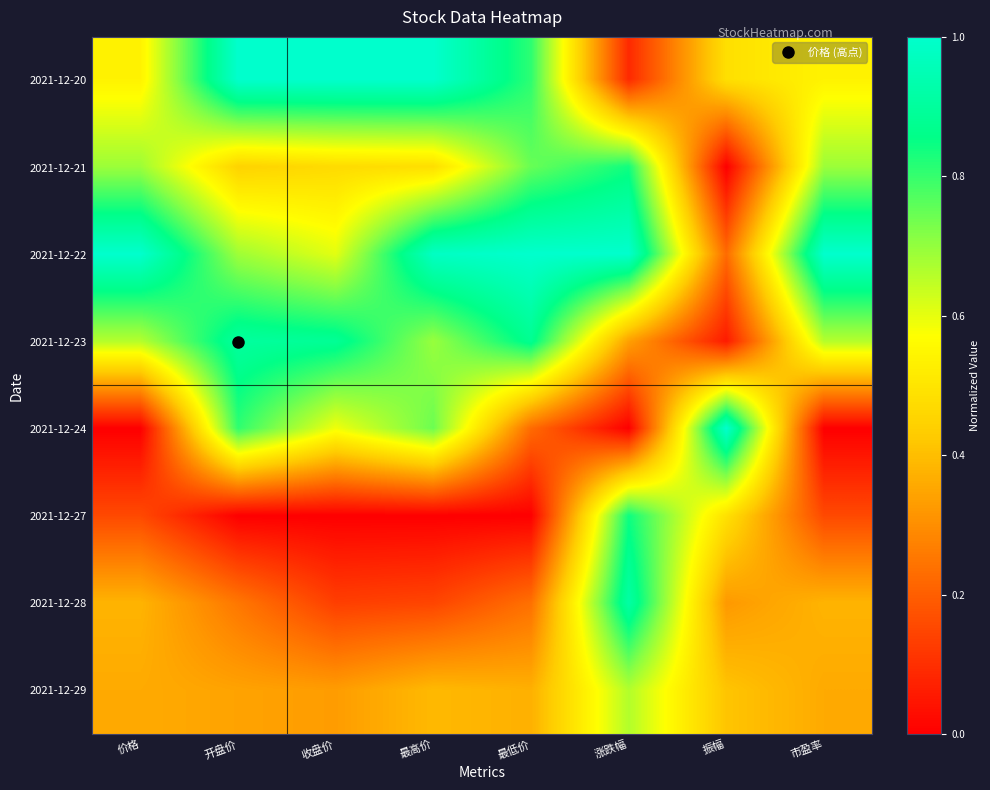

Which category has the lowest value across all series?

振幅